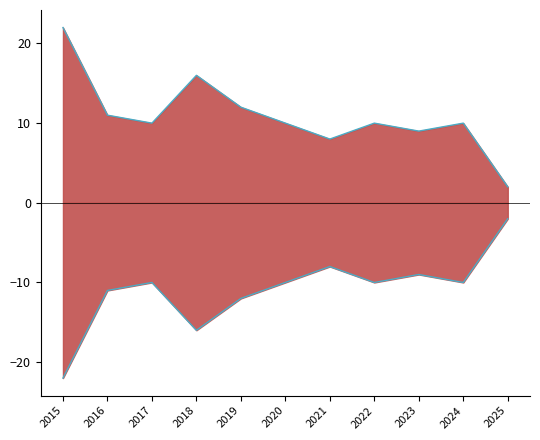

At which category does Theft vs Total line (neg) reach its first local valley?

2018